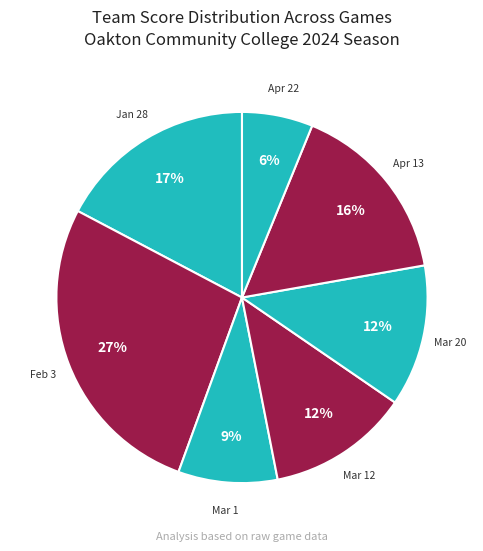

The Feb 3 slice represents 42% of the pie. True or false?

False